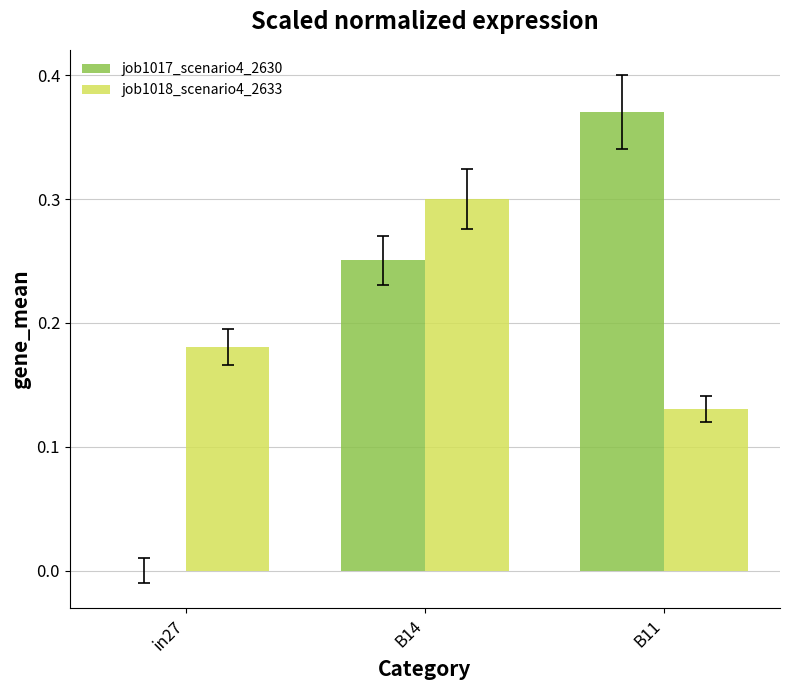

The job1017_scenario4_2630 series shows 0.4 at B14. True or false?

False